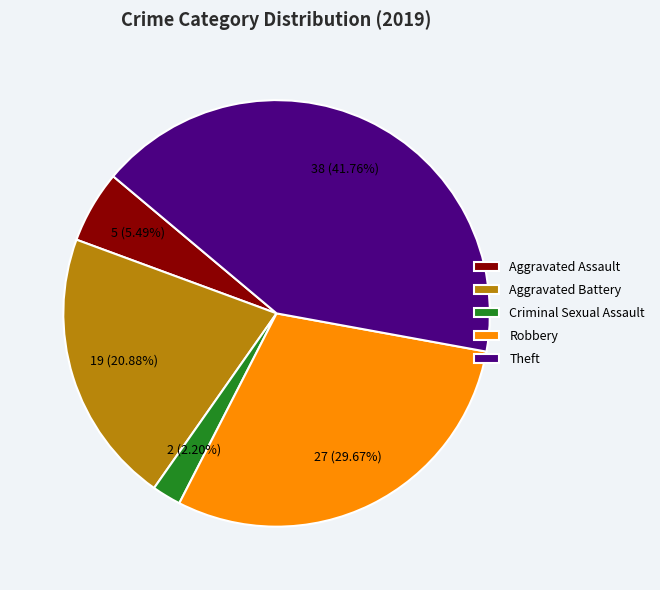

Which category has the biggest portion of the pie?

Theft